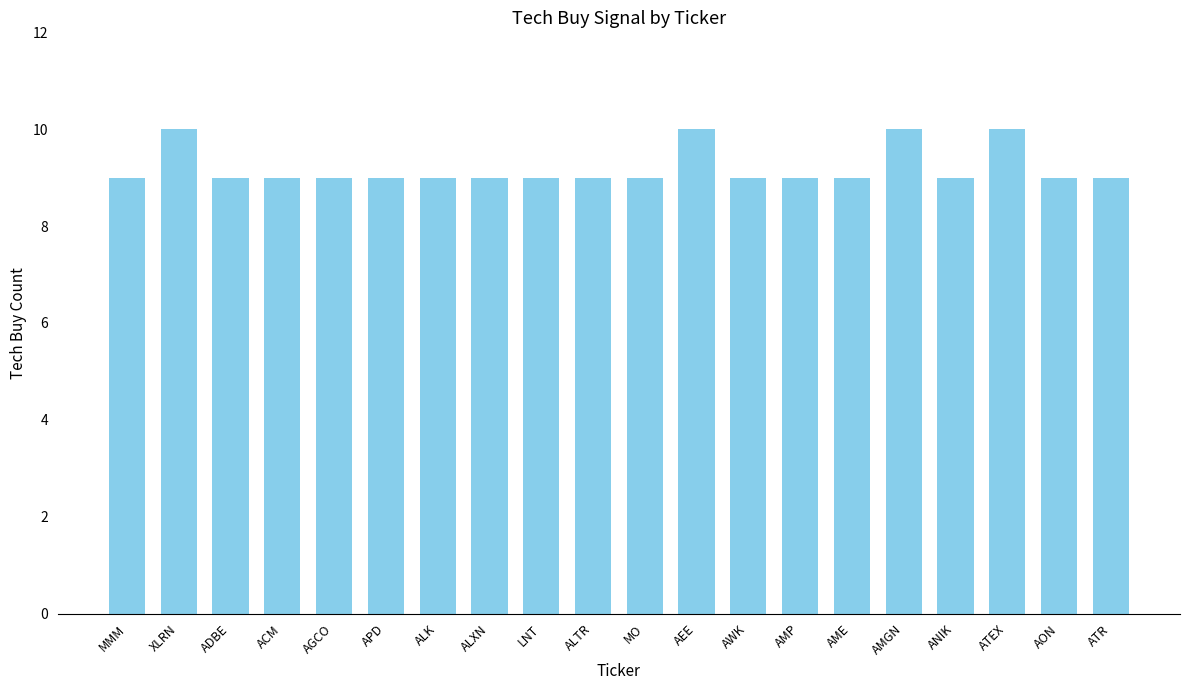

The value at AWK is 9. True or false?

True